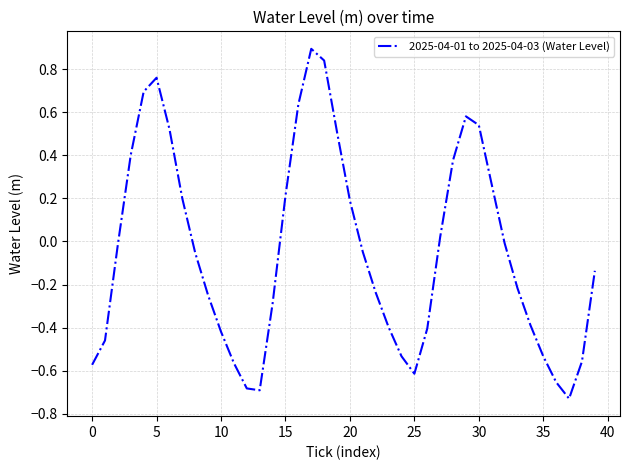

What is the maximum value shown in the chart?

0.9